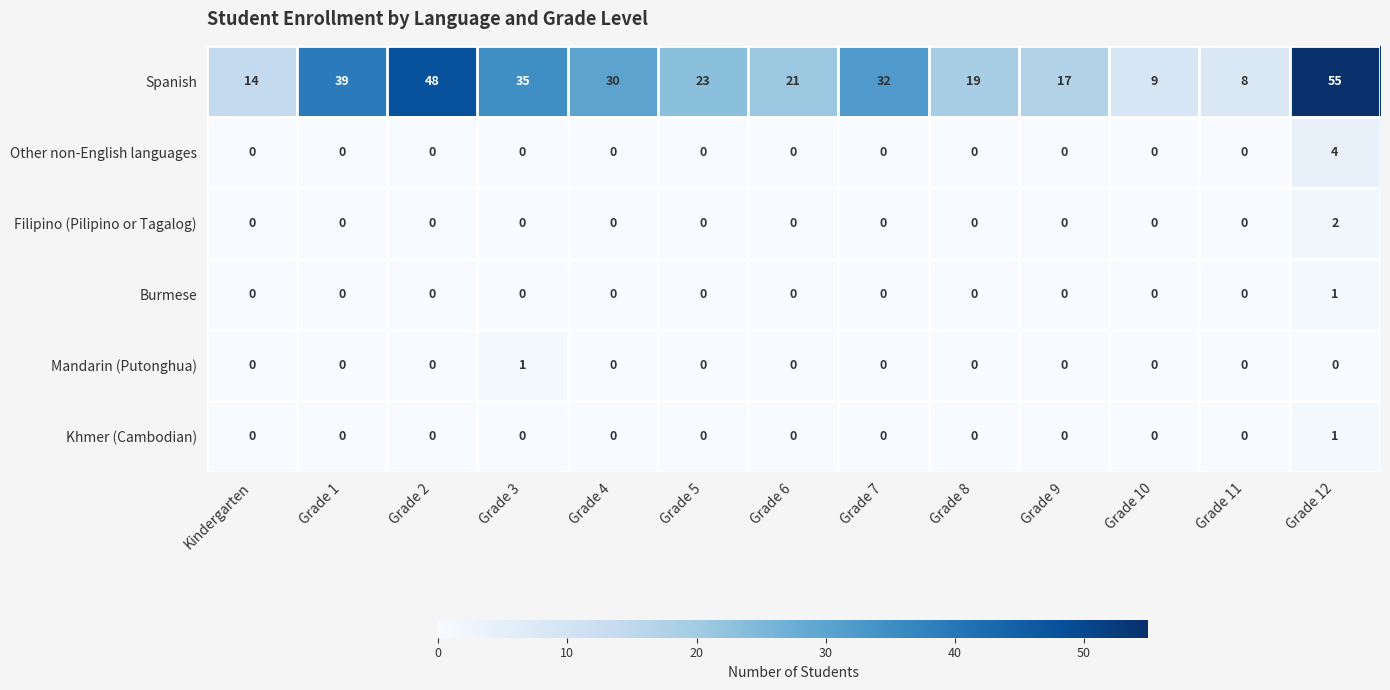

What is the sum of the Other non-English languages values at Grade 5 and Grade 12?

4